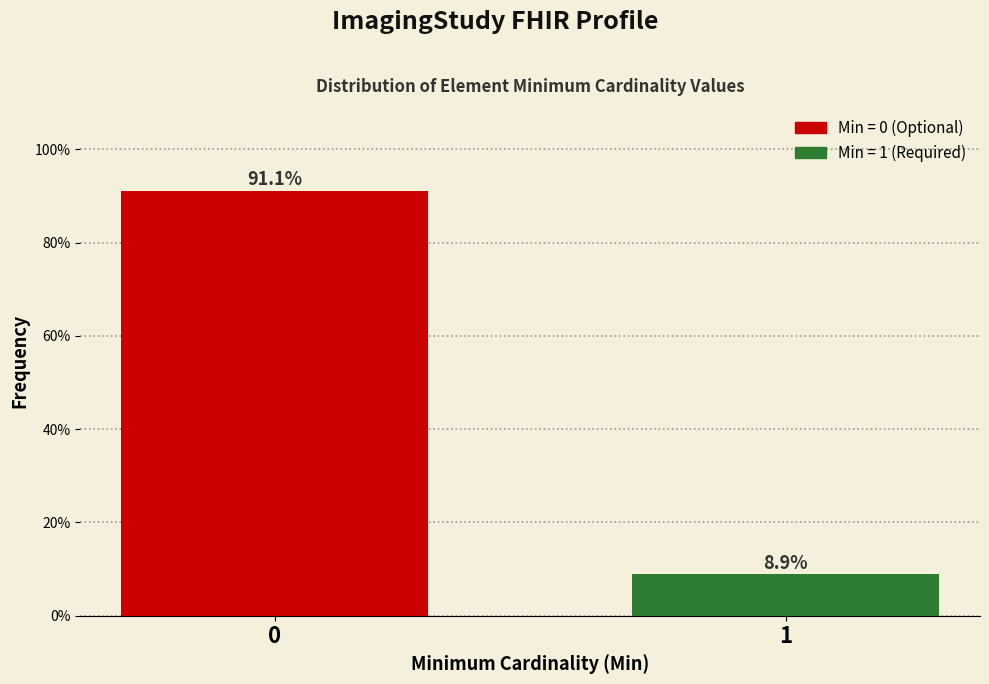

Reading left to right, extract all data points from this chart.

0=91.1	1=8.9